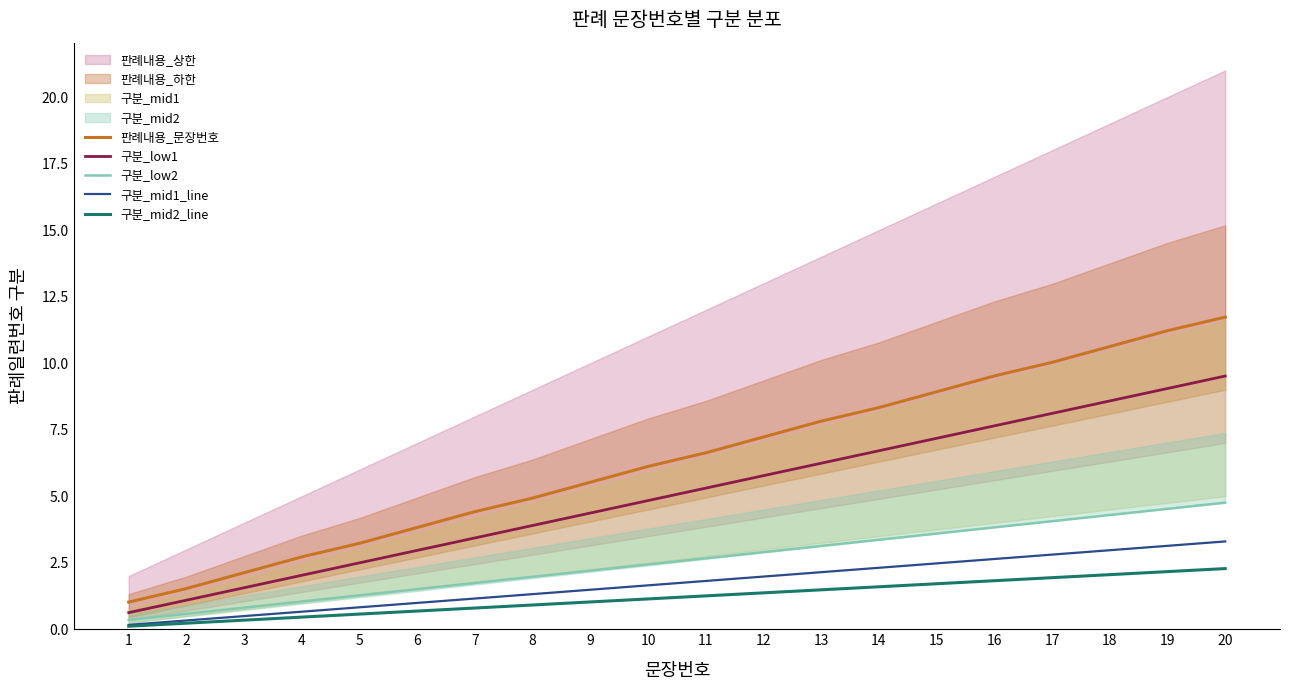

Which category has the highest value in the 구분_mid1_line series?

20